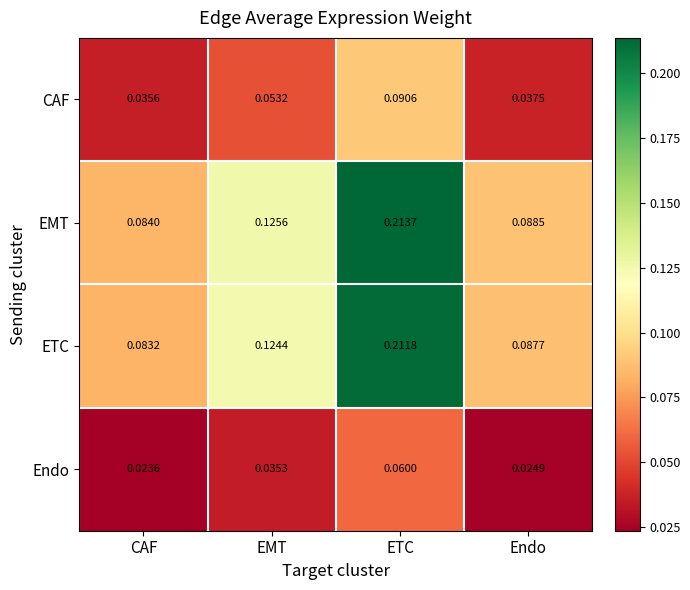

Rank the series at CAF from lowest to highest value.

Endo, CAF, ETC, EMT